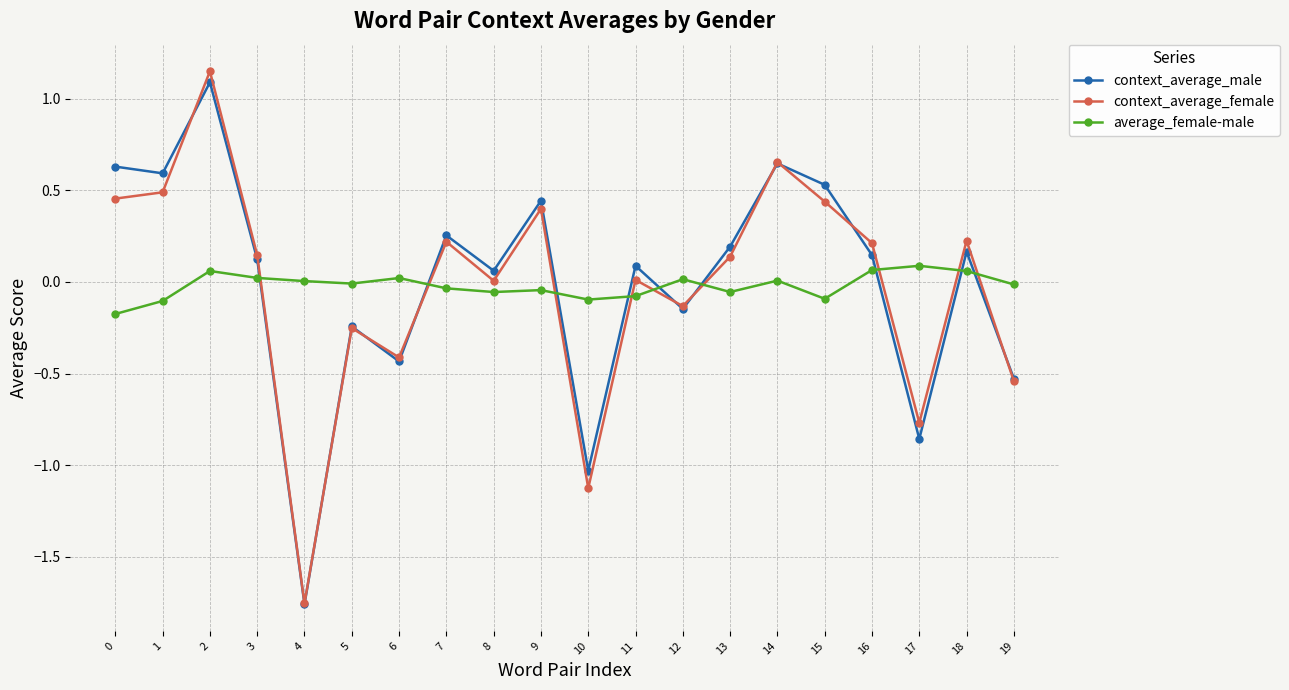

Where do average_female-male and context_average_female first cross each other?

3 and 4